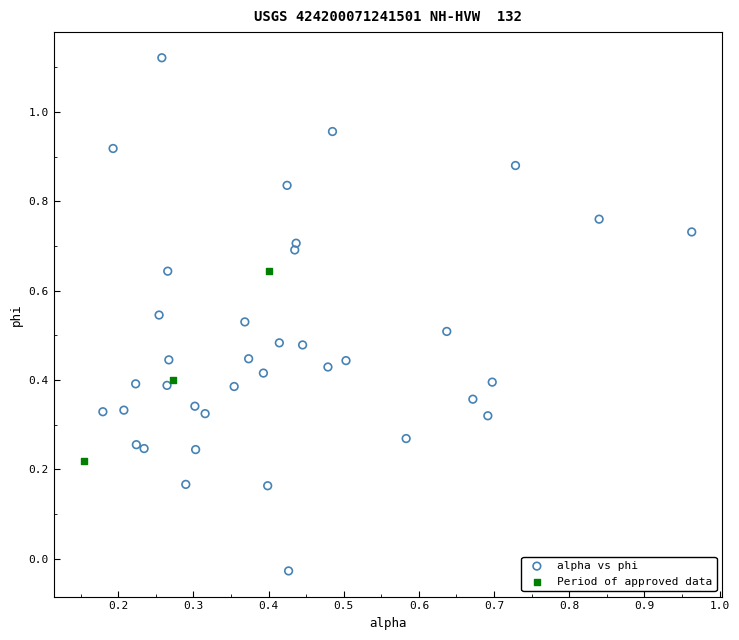

Which series contains the highest Y value?

alpha vs phi